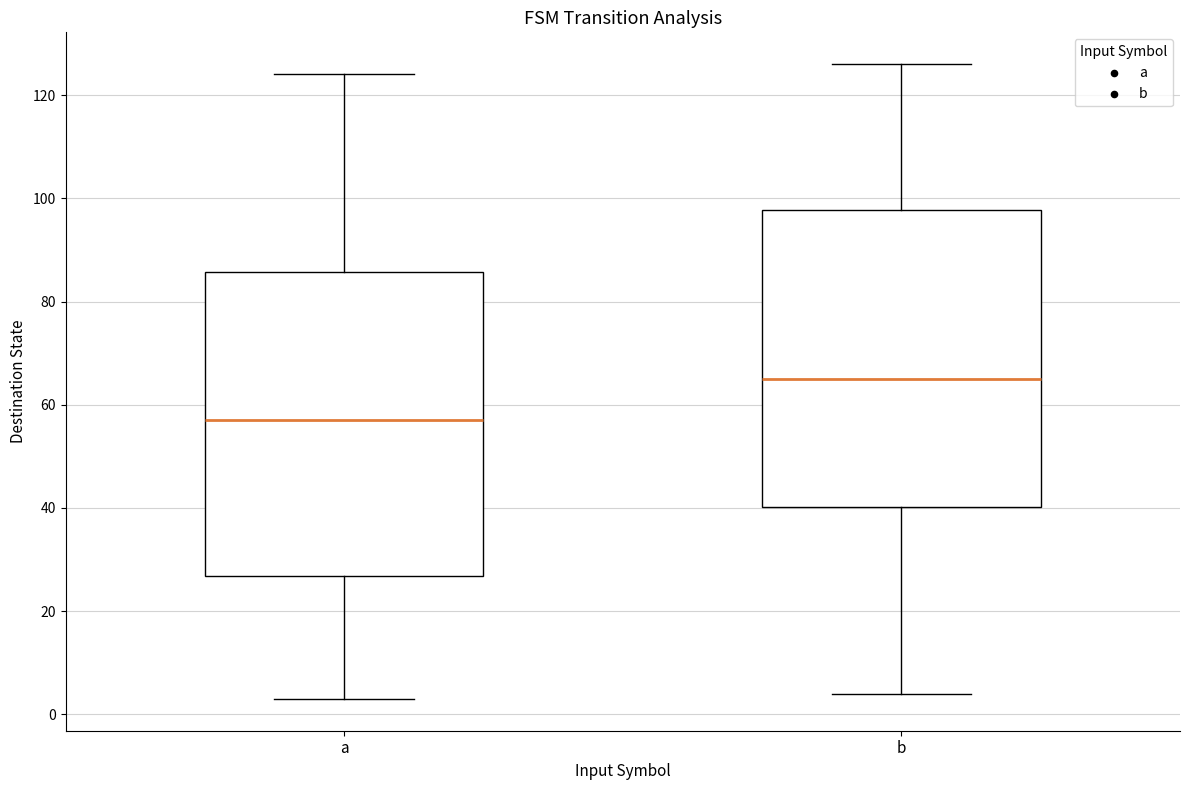

Reading left to right, transcribe this box plot: for each box, give where its median line is, the range the box spans, and where its two whiskers end, as read against the y-axis. The values are not printed on the chart, so give them approximately, as read against the axis.

a: median 58, box 26 to 86, whiskers 4 to 124
b: median 66, box 40 to 98, whiskers 4 to 126